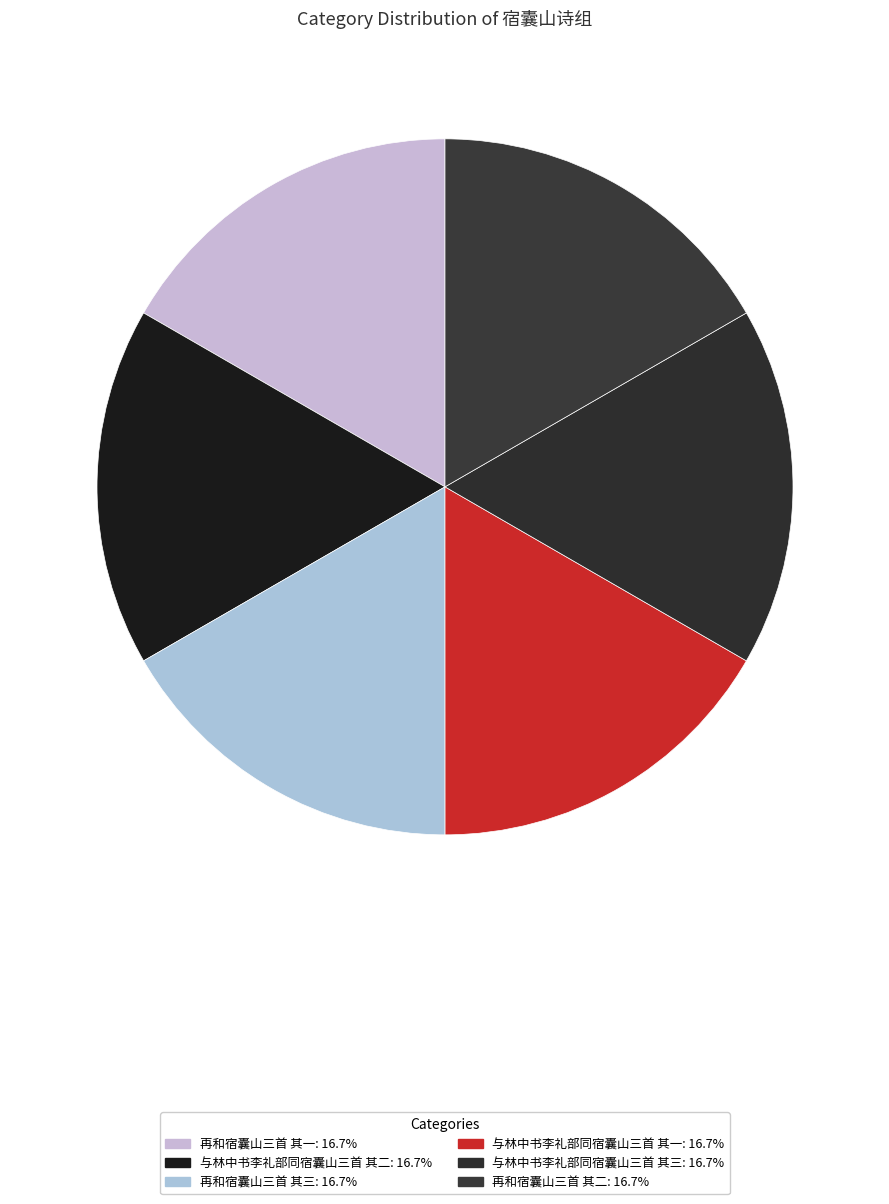

Count the number of slices in the pie.

6